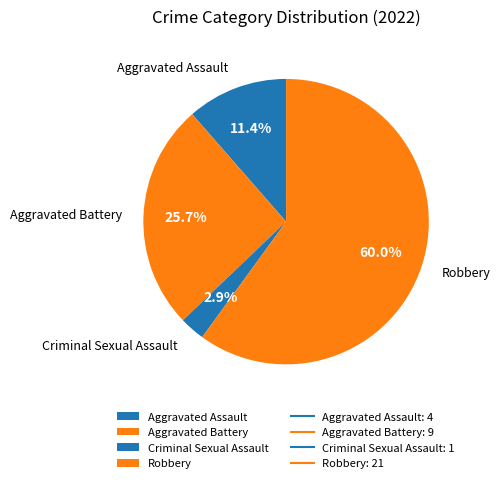

Is there a majority slice in this chart?

Yes